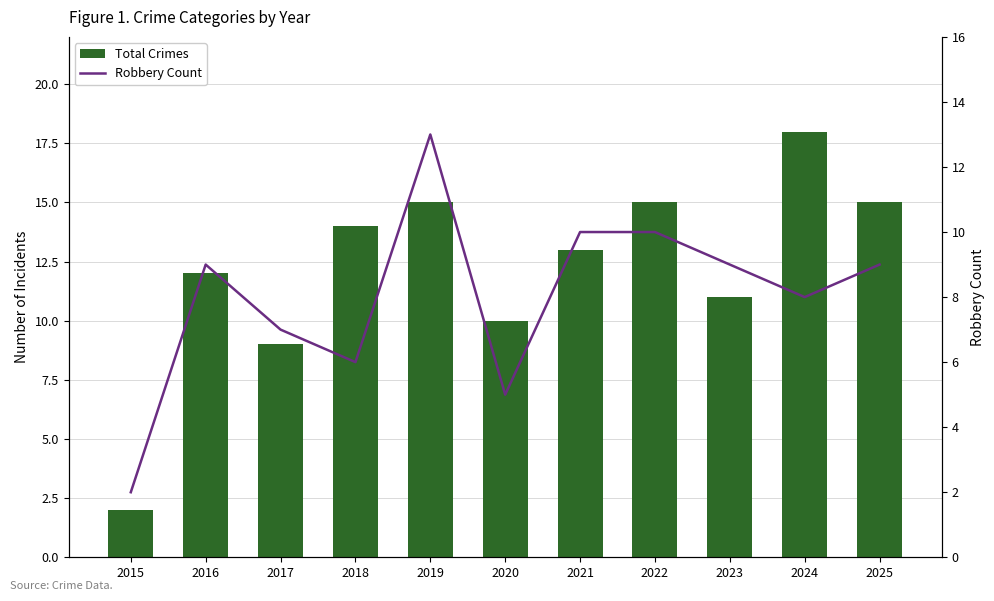

How many data points does each series have?

11